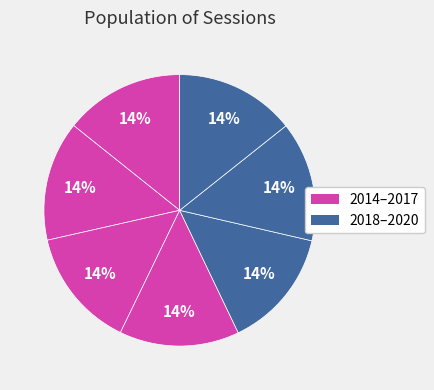

Is there a majority slice in this chart?

No